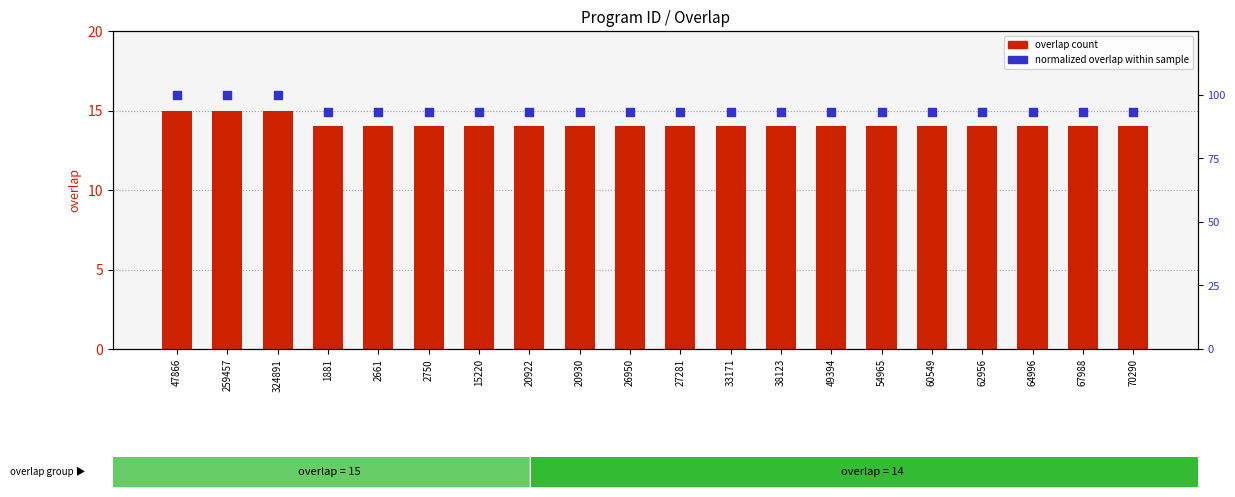

Is the value of overlap at 20922 greater than the value of normalized overlap (0-100) at 2750?

No